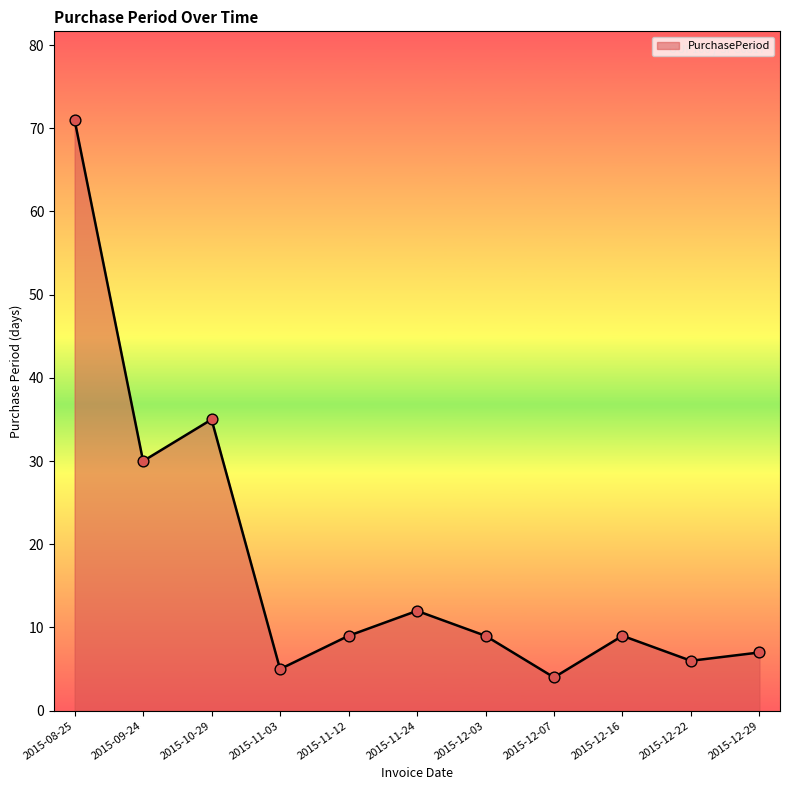

What is the change in value from 2015-12-03 to 2015-12-07?

-5